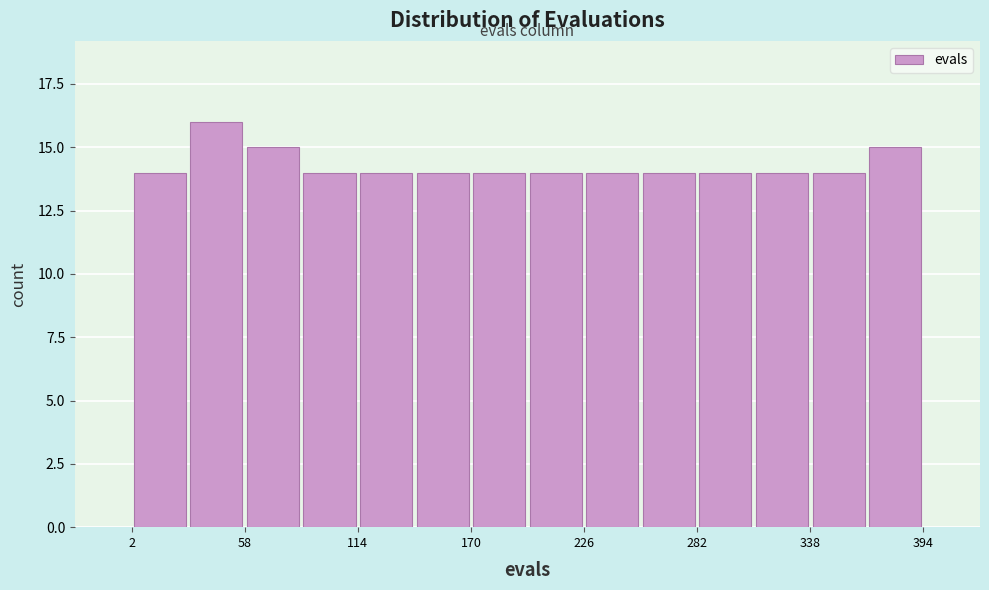

Read against the x-axis, roughly where is the centre of the tallest bar?

40